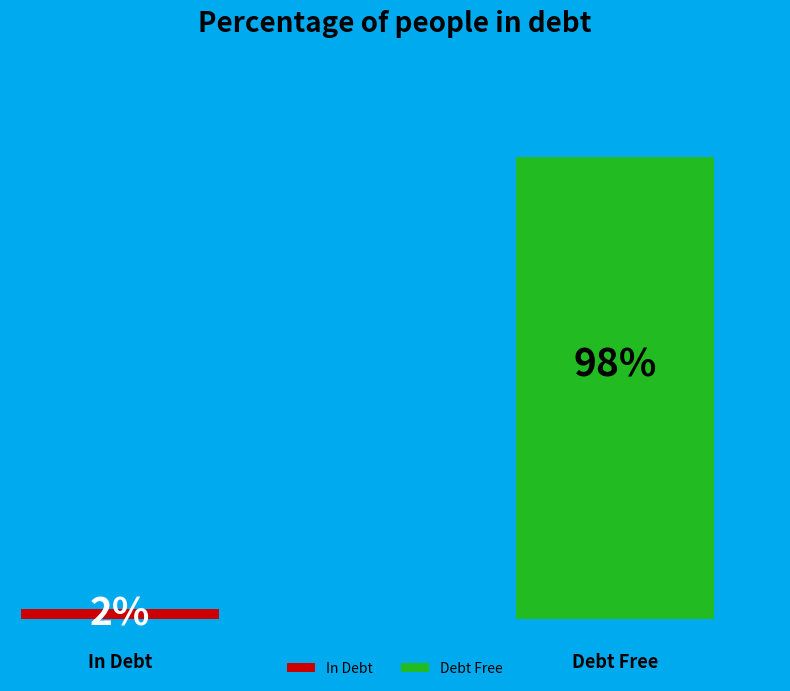

To the nearest percent, what is the average slice percentage?

50%